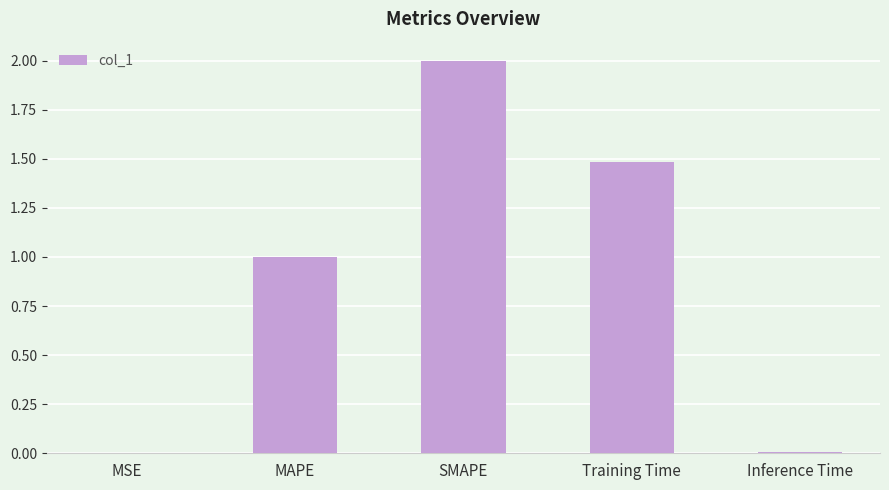

The chart shows a value of 1.0 at MAPE. True or false?

True